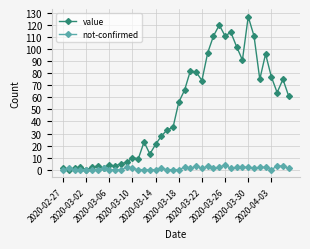

What is the greatest value displayed?

127